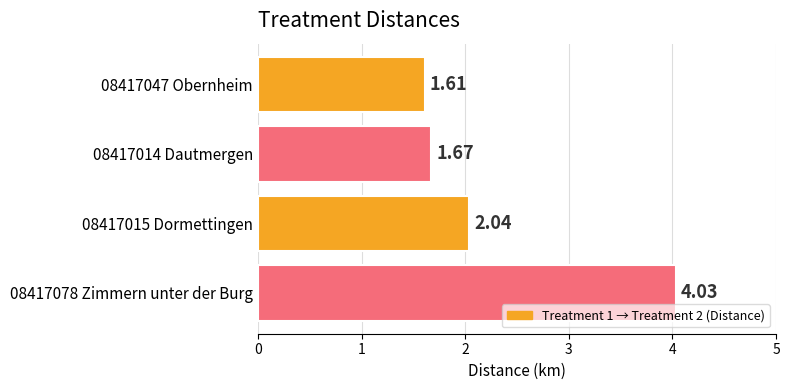

Rank the categories by value from lowest to highest.

08417047 Obernheim, 08417014 Dautmergen, 08417015 Dormettingen, 08417078 Zimmern unter der Burg